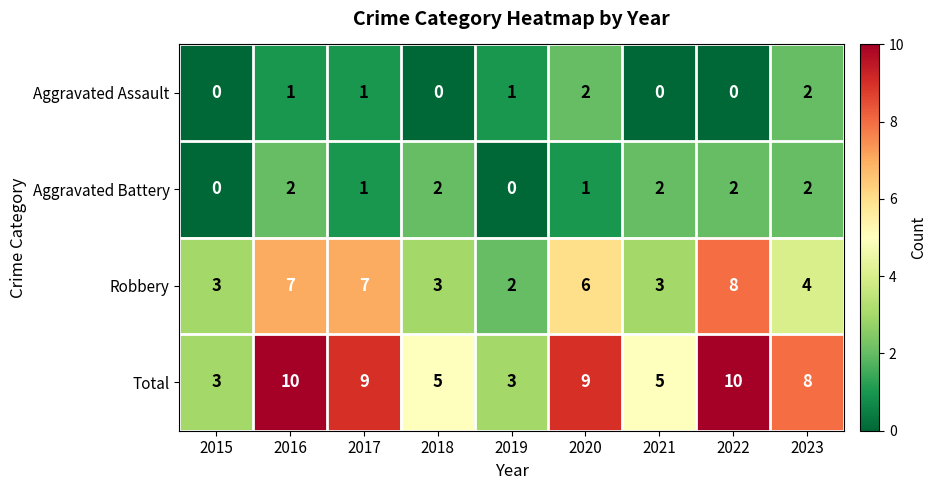

What is the sum of all Aggravated Battery values?

12